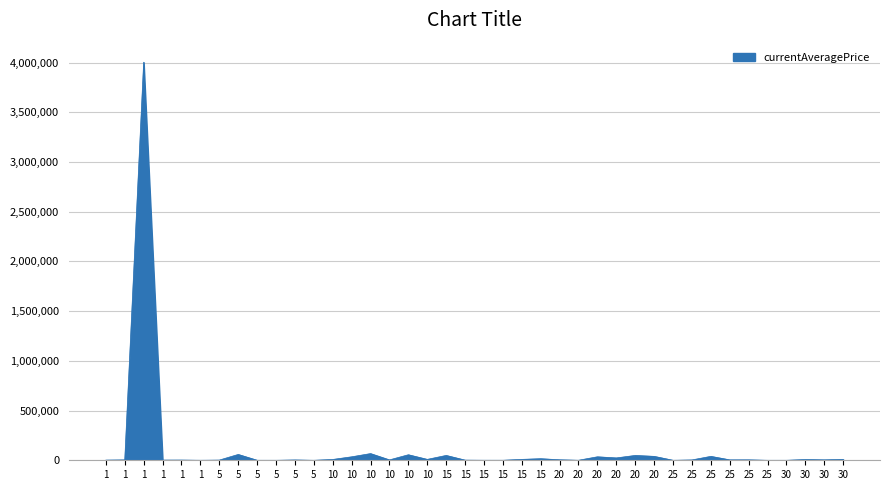

What is the difference between the maximum and minimum values?

4003333.2